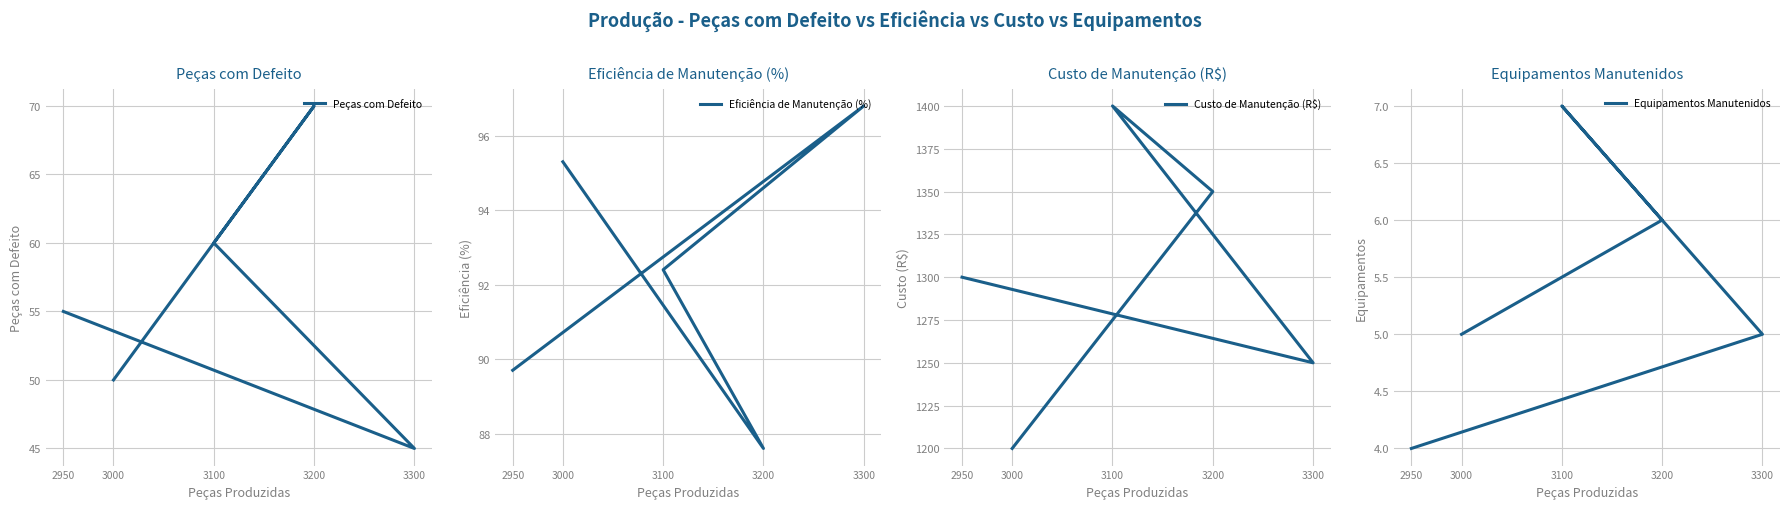

Is the value of Custo de Manutenção (R$) at 3200 greater than the value of Eficiência de Manutenção (%) at 3100?

Yes